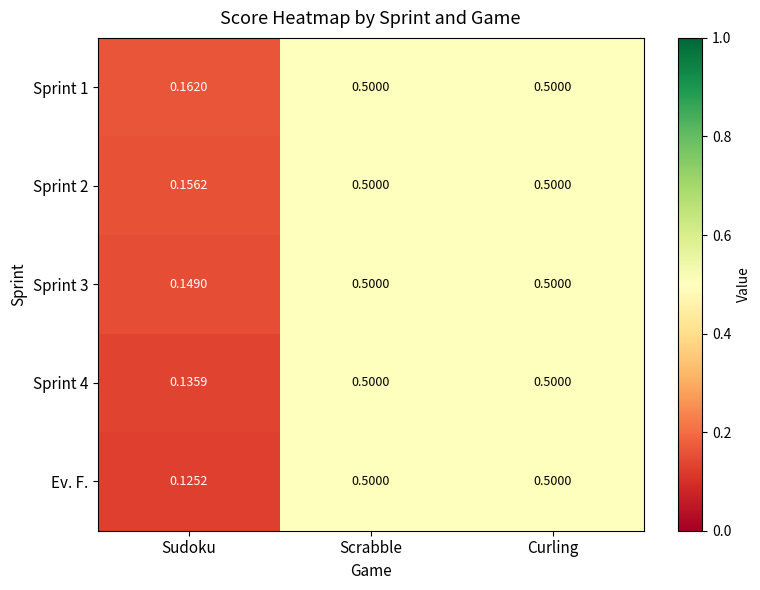

At which label does Ev. F. reach its minimum?

Sudoku